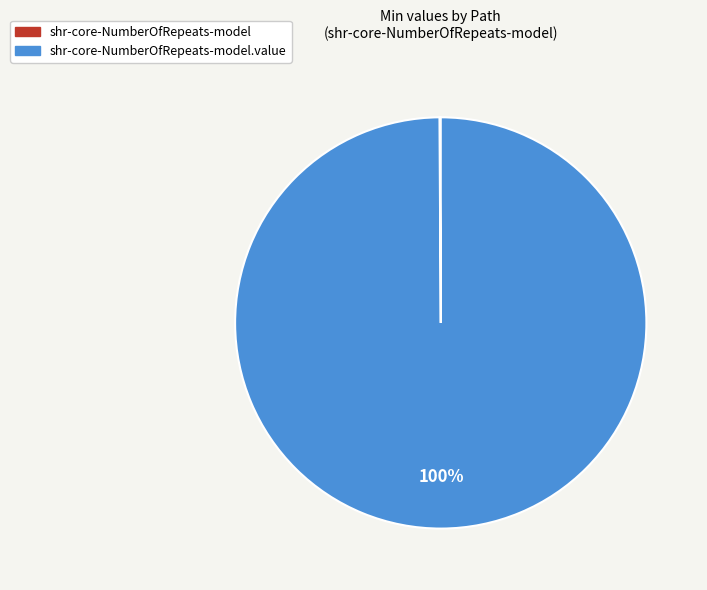

Does any single category account for the majority?

Yes